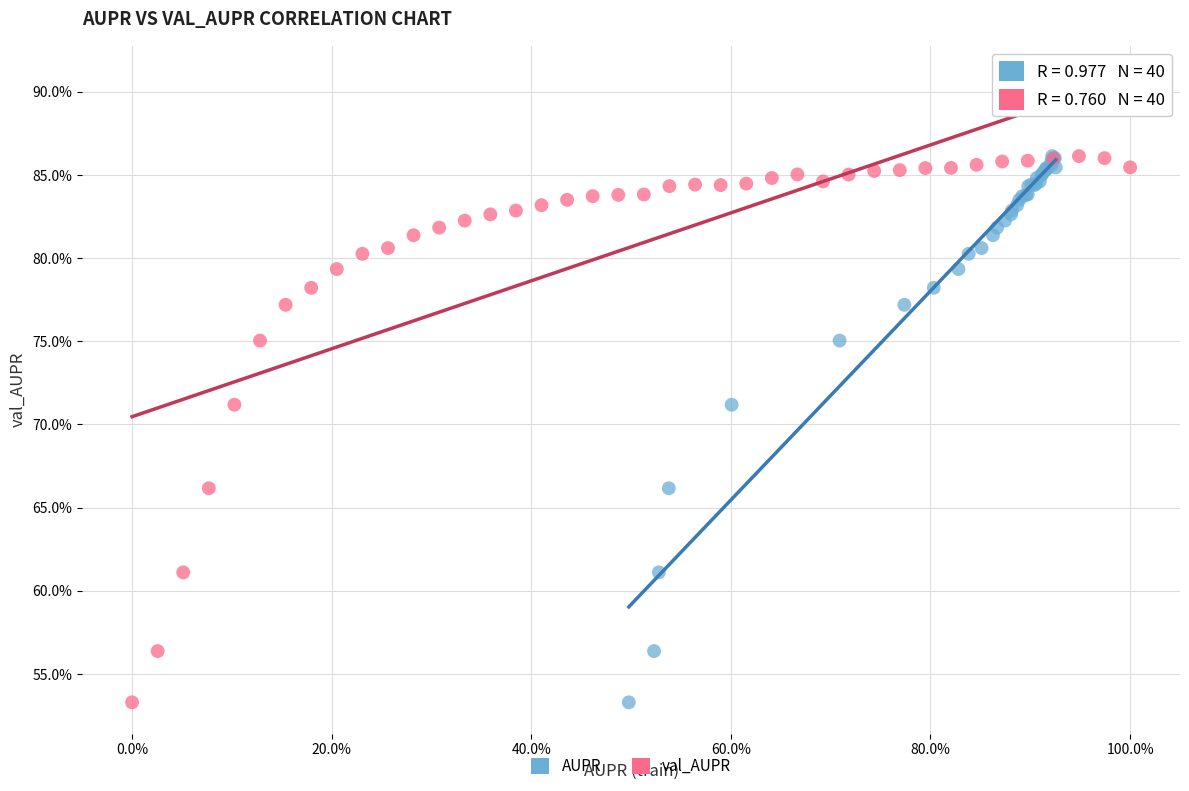

What are all the series names shown in the legend?

AUPR, val_AUPR